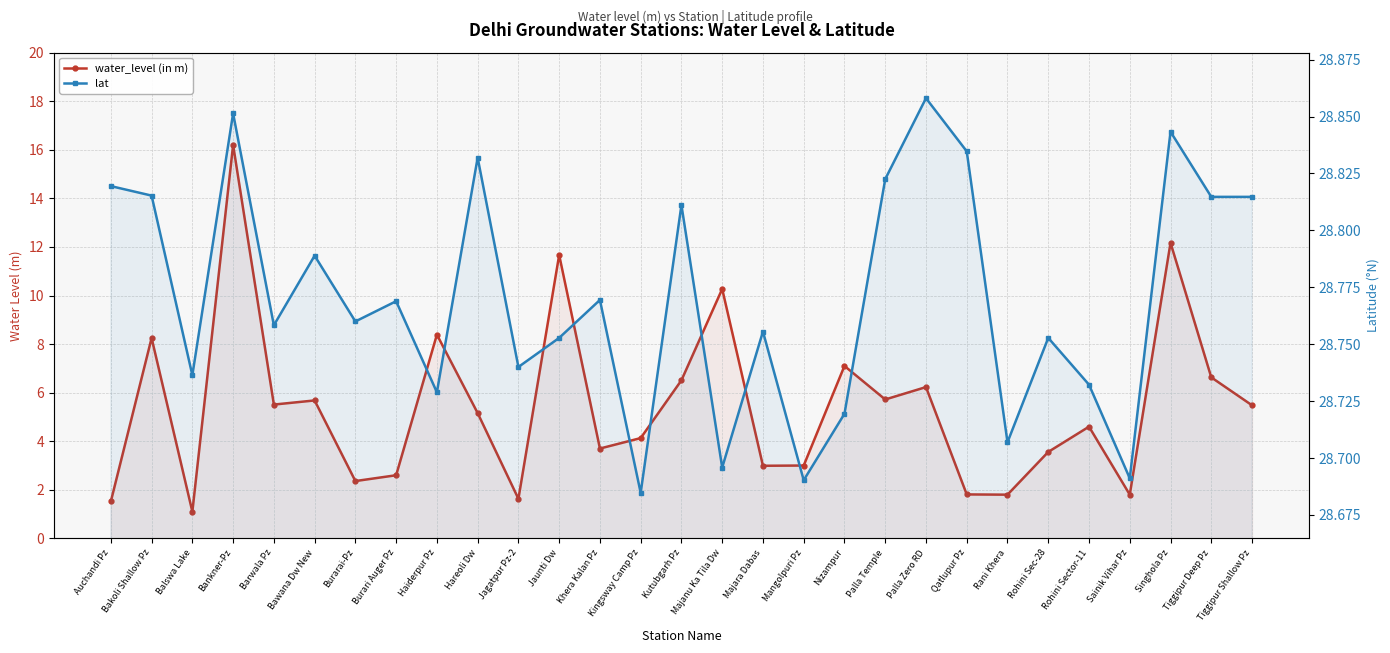

Reading left to right, what are all the values shown in this chart?

water_level (in m): Auchandi Pz=1.5	Bakoli Shallow Pz=8.2	Balswa Lake=1.1	Bankner-Pz=16.2	Barwala Pz=5.5	Bawana Dw New=5.7	Burarai-Pz=2.4	Burari Auger Pz=2.6	Haiderpur Pz=8.4	Hareoli Dw=5.2	Jagatpur Pz-2=1.6	Jaunti Dw=11.7	Khera Kalan Pz=3.7	Kingsway Camp Pz=4.1	Kutubgarh Pz=6.5	Majanu Ka Tila Dw=10.3	Majara Dabas=3.0	Mangolpuri Pz=3.0	Nizampur=7.1	Palla Temple=5.7	Palla Zero RD=6.2	Qatlupur Pz=1.8	Rani Khera=1.8	Rohini Sec-28=3.6	Rohini Sector-11=4.6	Sainik Vihar Pz=1.8	Singhola Pz=12.2	Tiggipur Deep Pz=6.6	Tiggipur Shallow Pz=5.5
lat: Auchandi Pz=28.8	Bakoli Shallow Pz=28.8	Balswa Lake=28.7	Bankner-Pz=28.9	Barwala Pz=28.8	Bawana Dw New=28.8	Burarai-Pz=28.8	Burari Auger Pz=28.8	Haiderpur Pz=28.7	Hareoli Dw=28.8	Jagatpur Pz-2=28.7	Jaunti Dw=28.8	Khera Kalan Pz=28.8	Kingsway Camp Pz=28.7	Kutubgarh Pz=28.8	Majanu Ka Tila Dw=28.7	Majara Dabas=28.8	Mangolpuri Pz=28.7	Nizampur=28.7	Palla Temple=28.8	Palla Zero RD=28.9	Qatlupur Pz=28.8	Rani Khera=28.7	Rohini Sec-28=28.8	Rohini Sector-11=28.7	Sainik Vihar Pz=28.7	Singhola Pz=28.8	Tiggipur Deep Pz=28.8	Tiggipur Shallow Pz=28.8